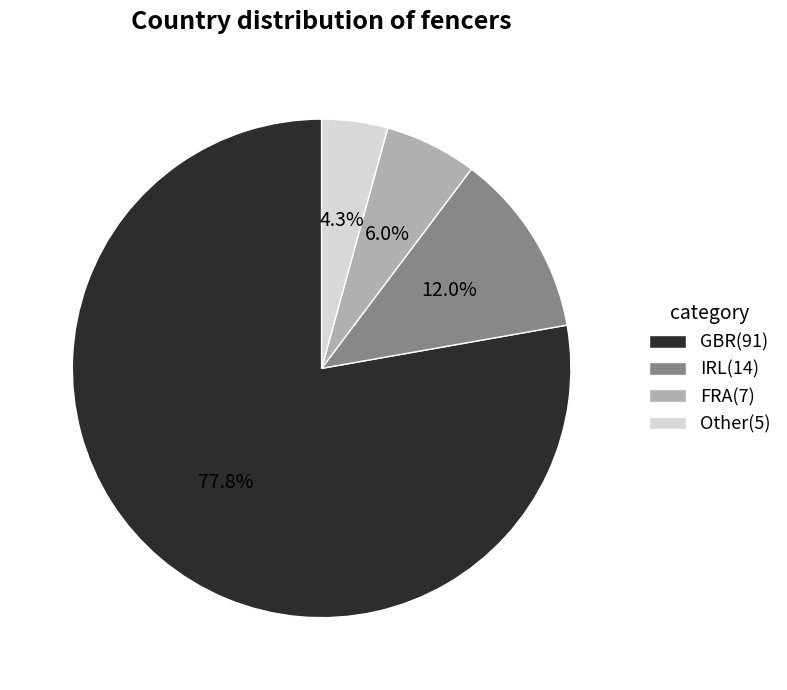

Which category has the biggest portion of the pie?

GBR